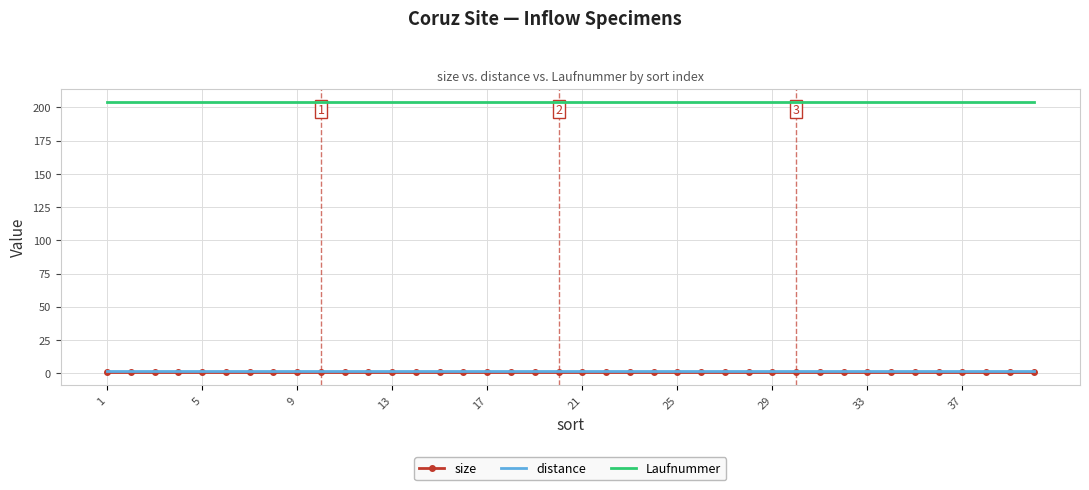

What is the greatest value displayed?

204